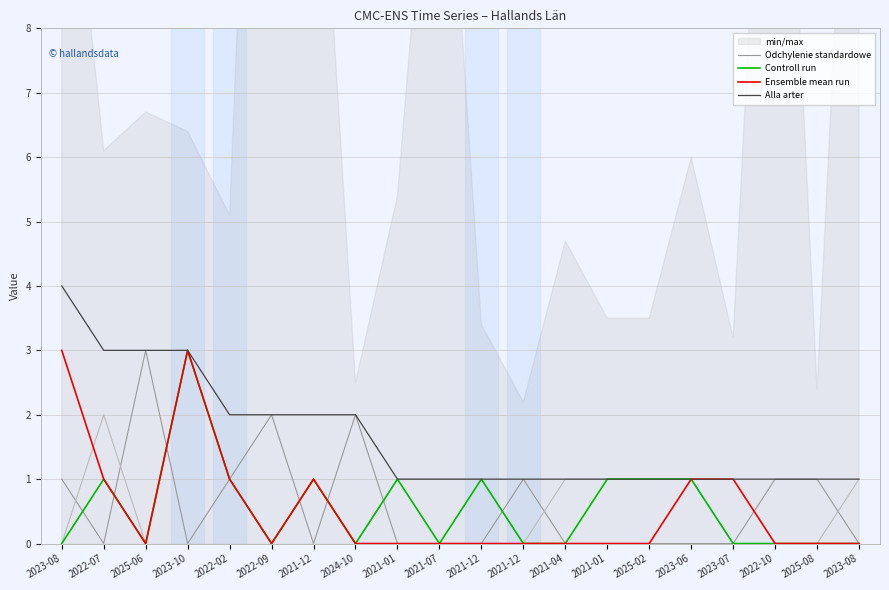

What are all the series names shown in the legend?

Odchylenie standardowe, Controll run, Ensemble mean run, Alla arter